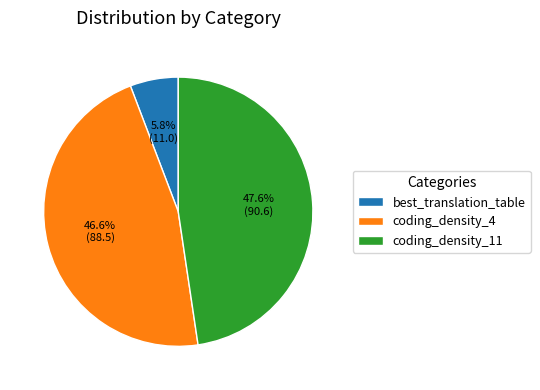

Is there any slice that represents more than half of the pie?

No